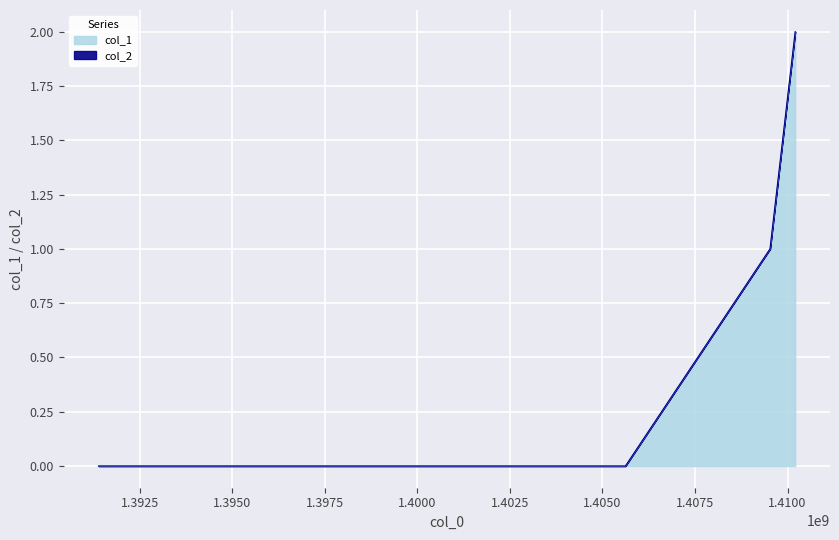

Where is the data nearest to the value 1?

1409526696